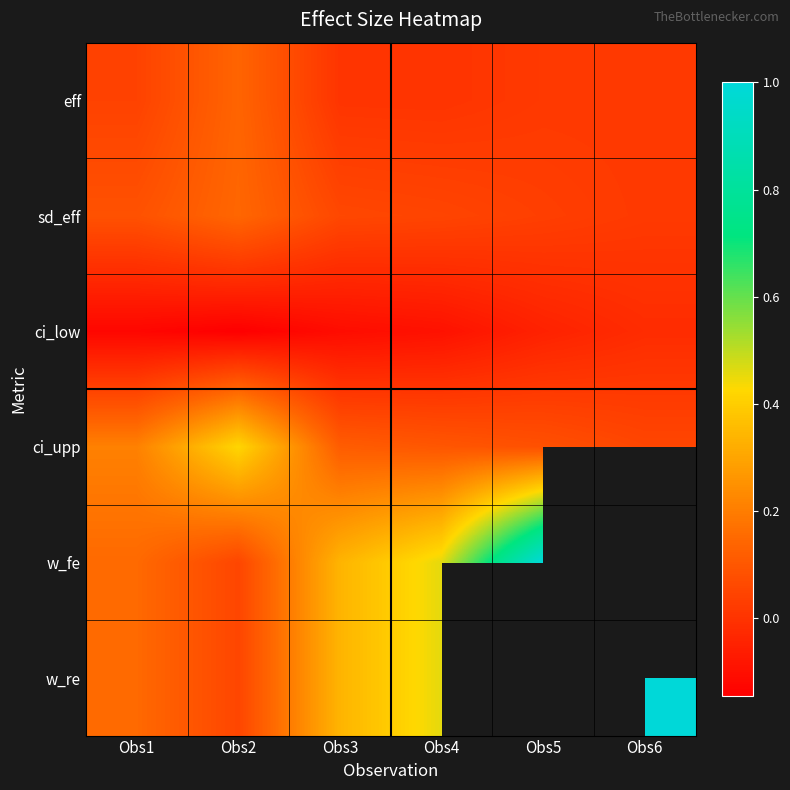

At which category is the sum across all series the highest?

Obs4